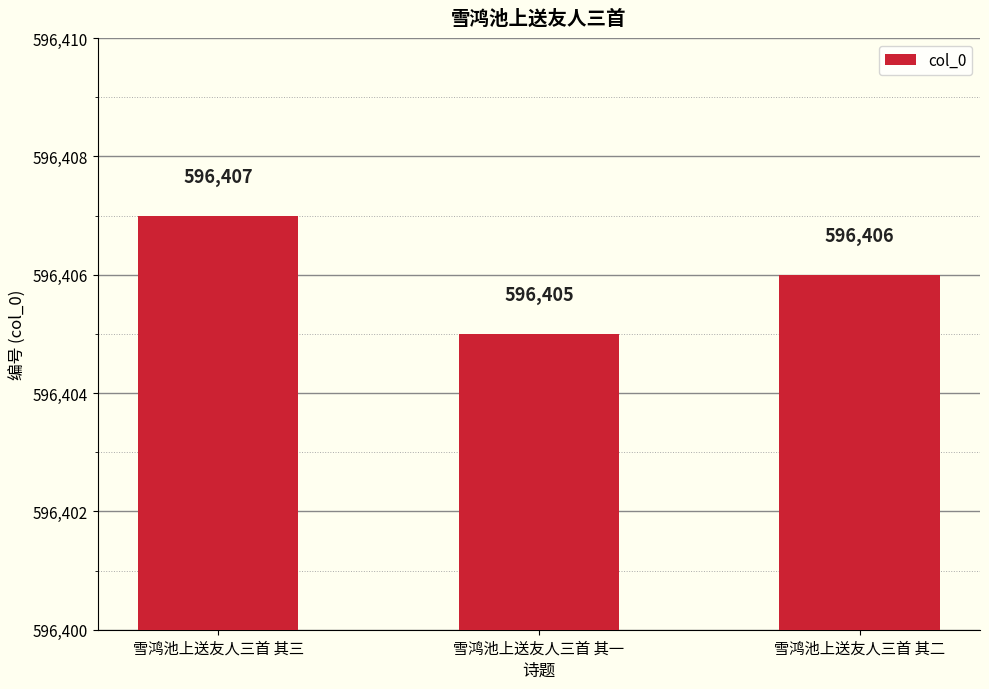

What is the maximum value shown in the chart?

596407